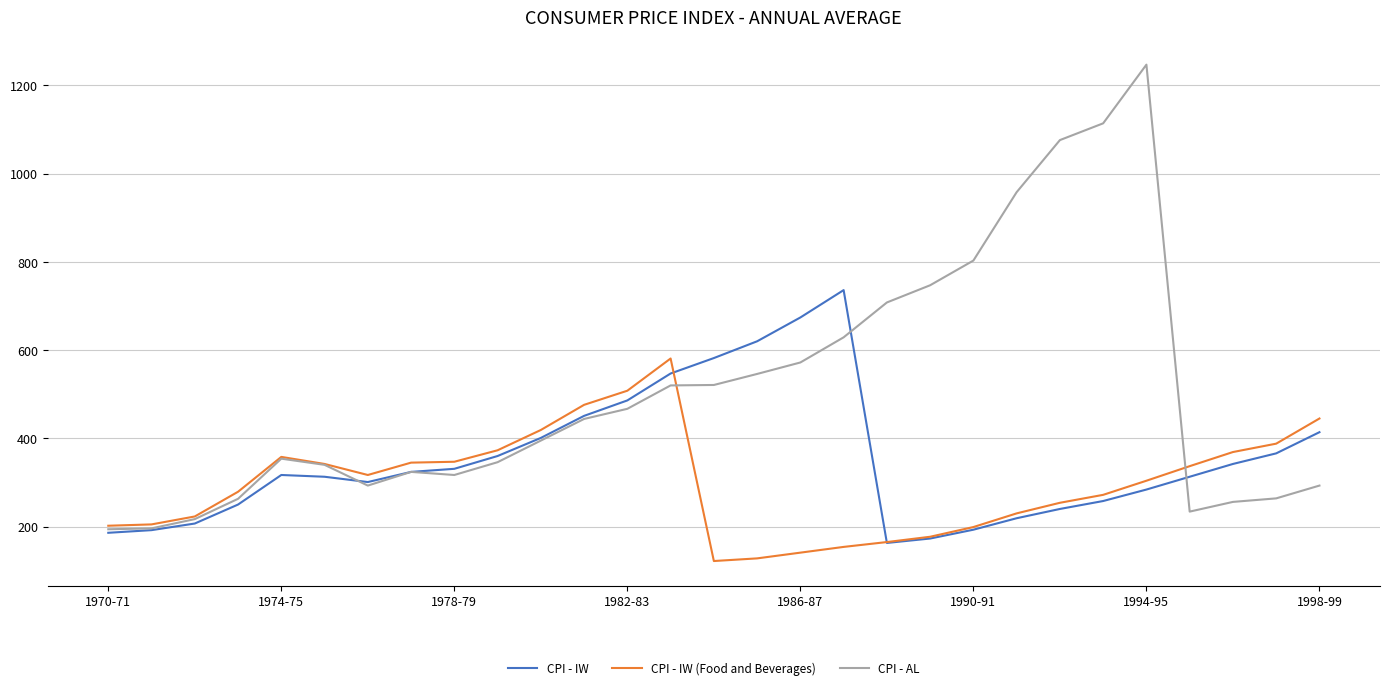

What is the maximum value for CPI - IW?

736